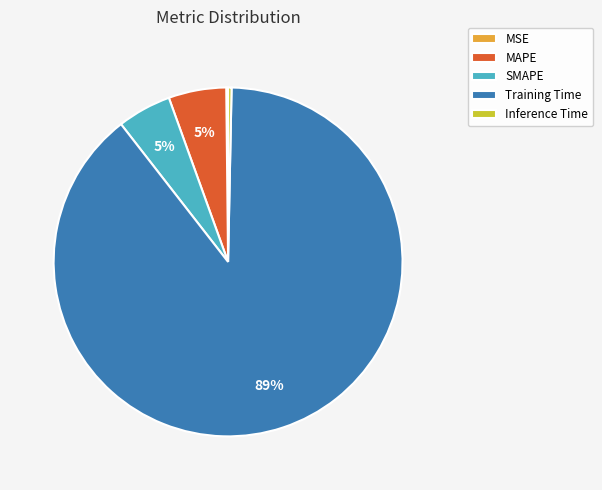

To the nearest percent, what is the average slice percentage?

20%